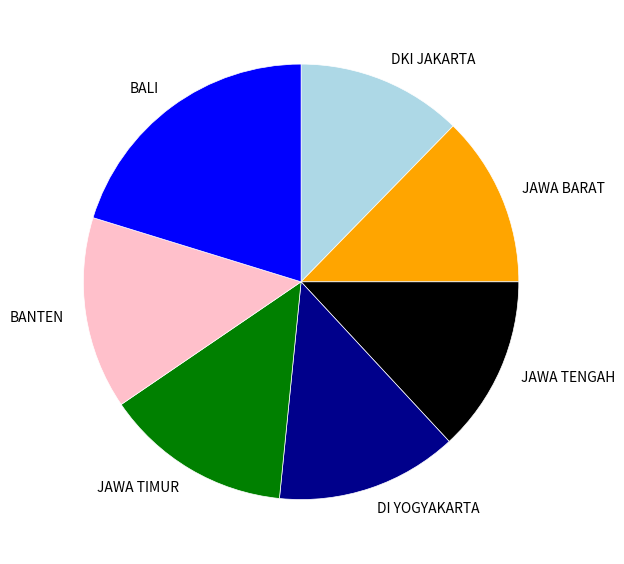

Combined, do BANTEN and DI YOGYAKARTA account for over 50%?

No